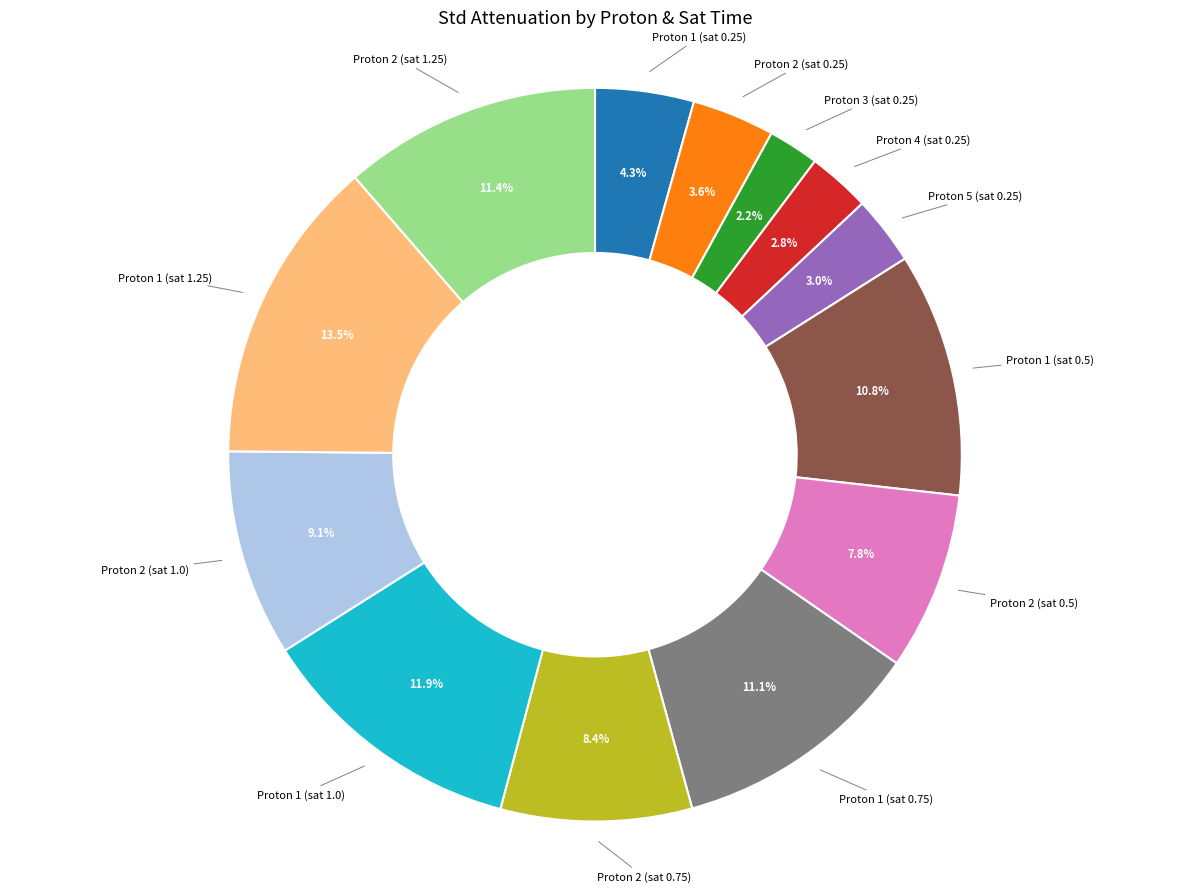

Is there a majority slice in this chart?

No